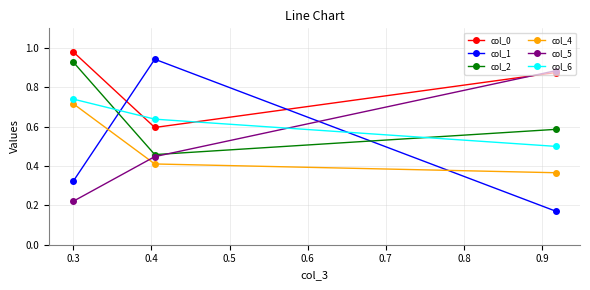

Which series has the largest range (max minus min)?

col_1